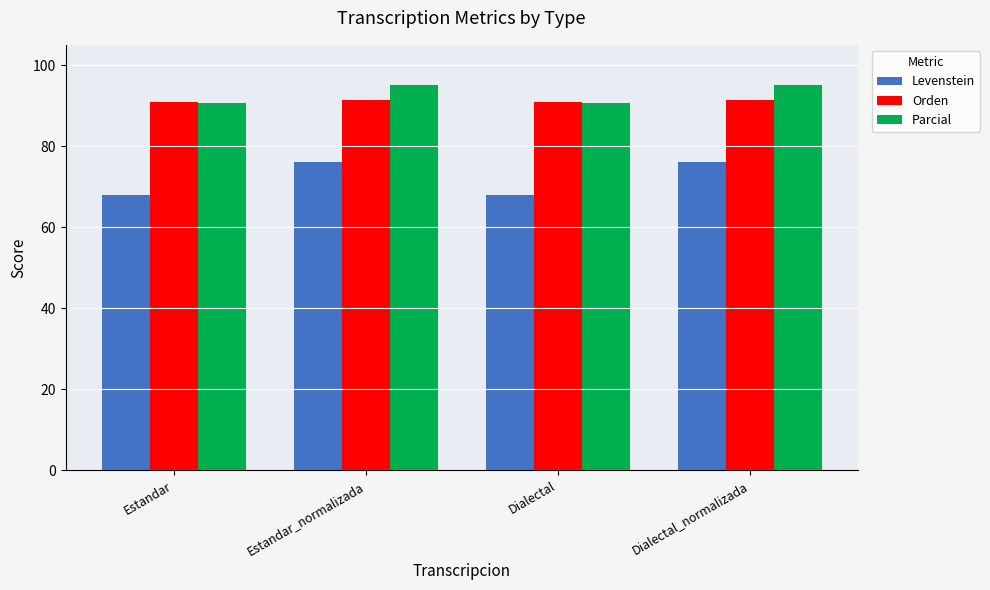

Reading left to right, extract all data points from this chart.

Levenstein: 67.8	76.0	67.8	76.0
Orden: 90.8	91.3	90.8	91.3
Parcial: 90.7	95.2	90.7	95.2